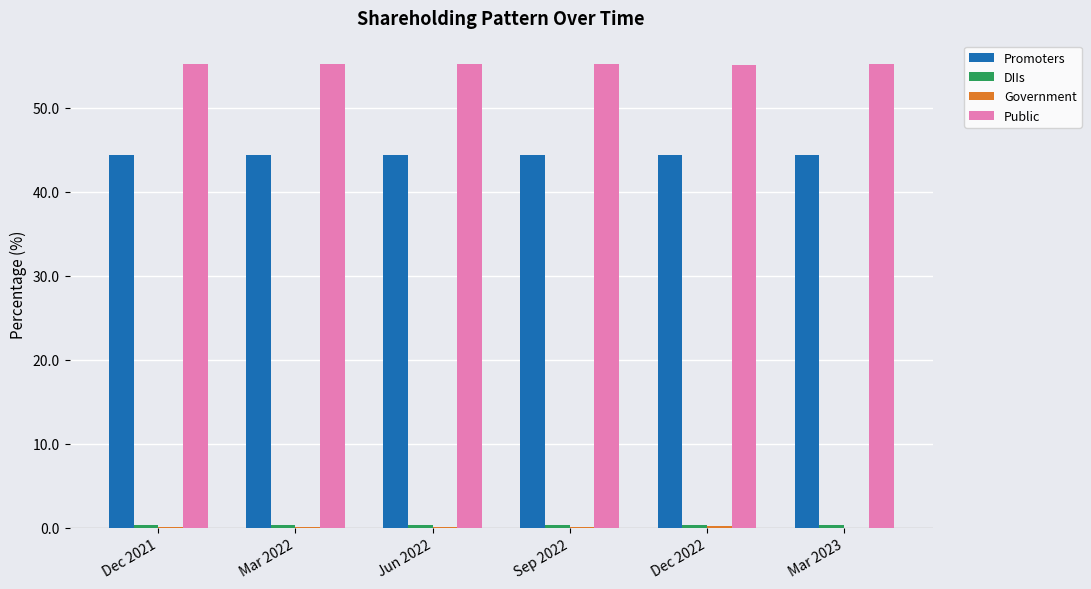

Is the value of Public at Mar 2023 greater than the value of Promoters at Jun 2022?

Yes